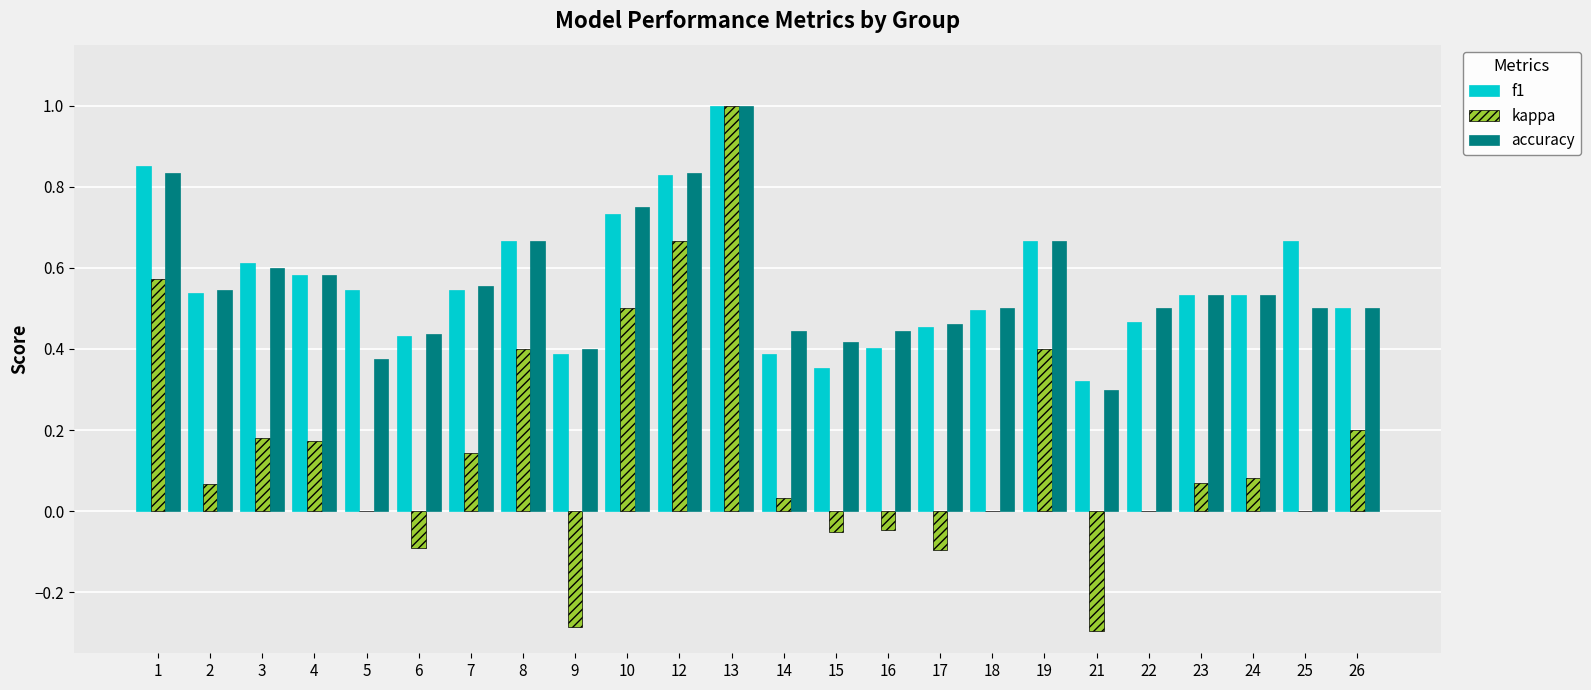

Are the bars grouped side by side (vs. stacked)?

Yes